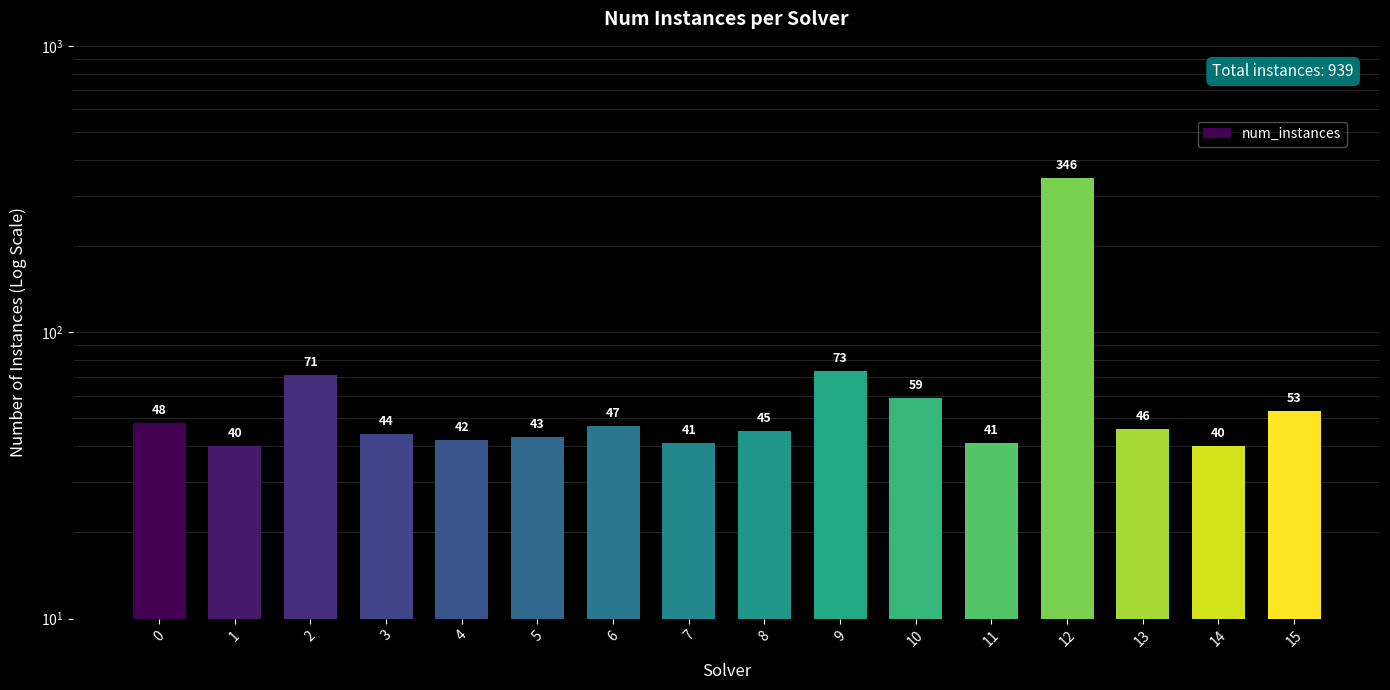

Is it true that the value at 8 is 45?

True